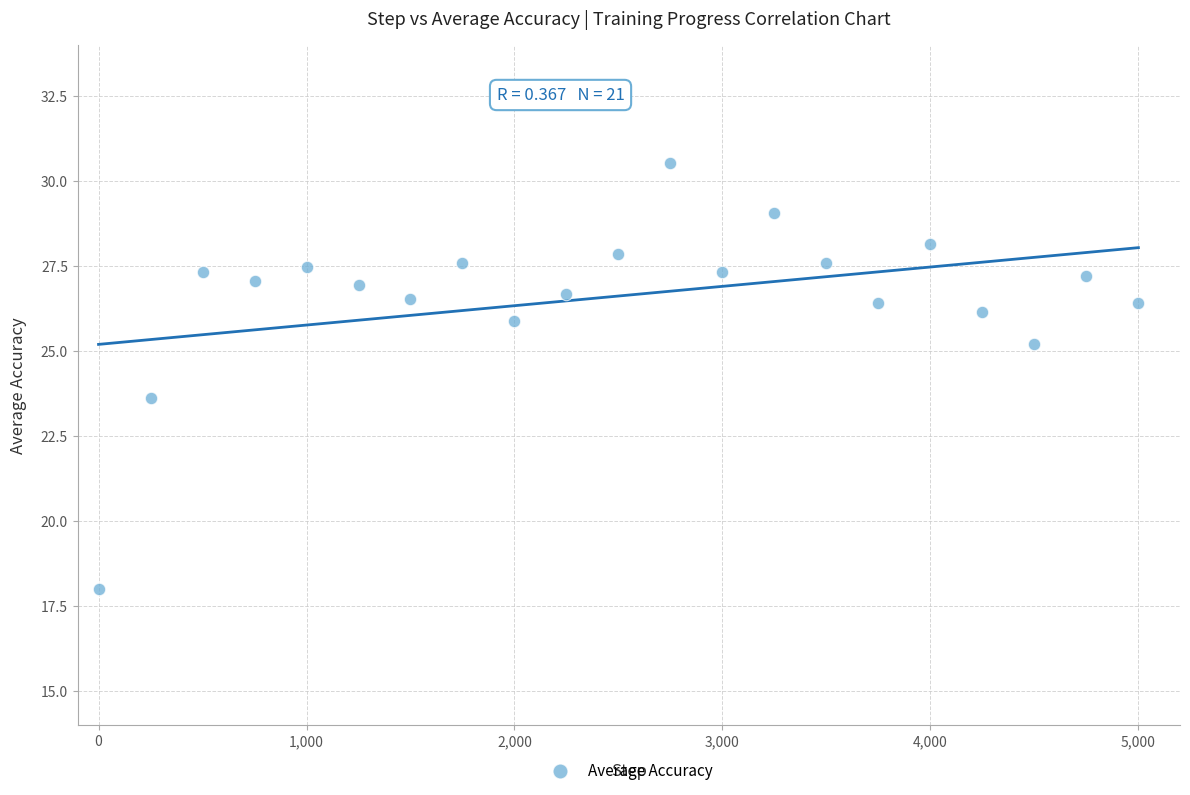

What is the range of X values (max minus min)?

5000.0